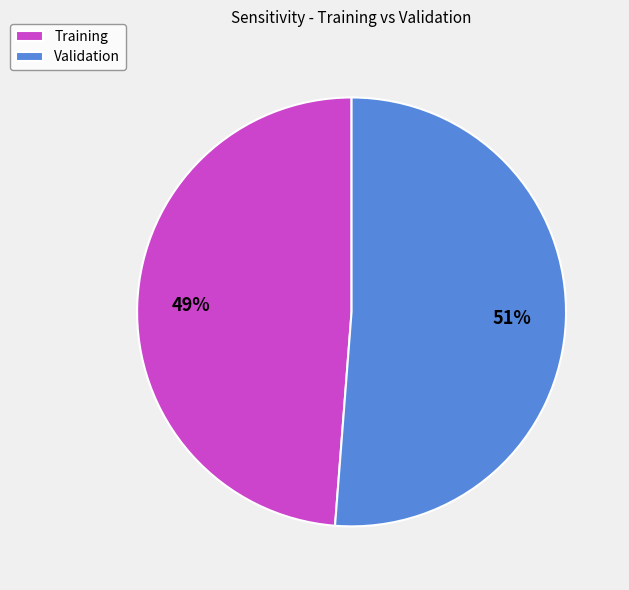

Is the sum of Validation and Training greater than half?

Yes